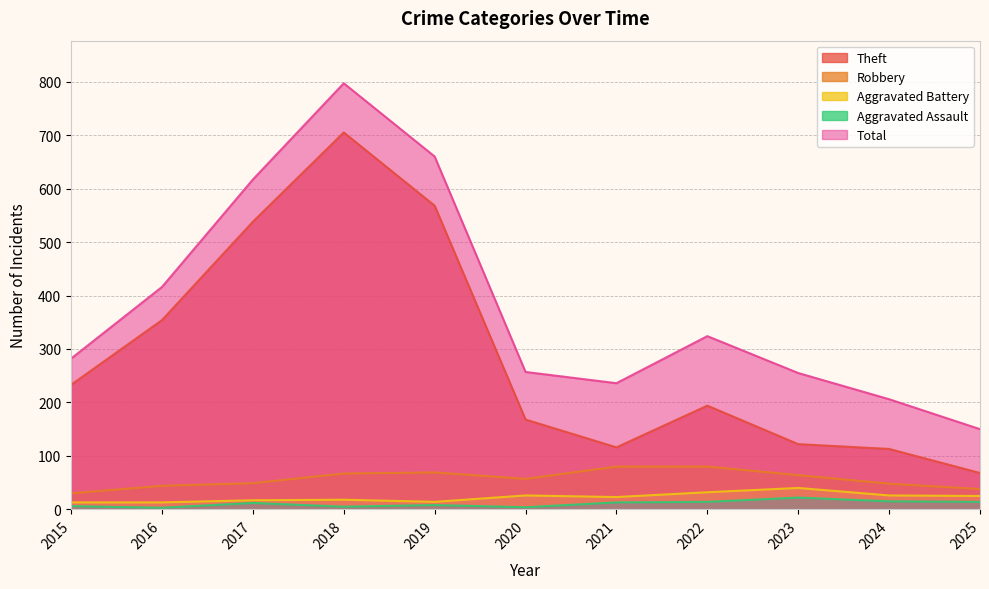

What is the sum of the Robbery values at 2025 and 2018?

105